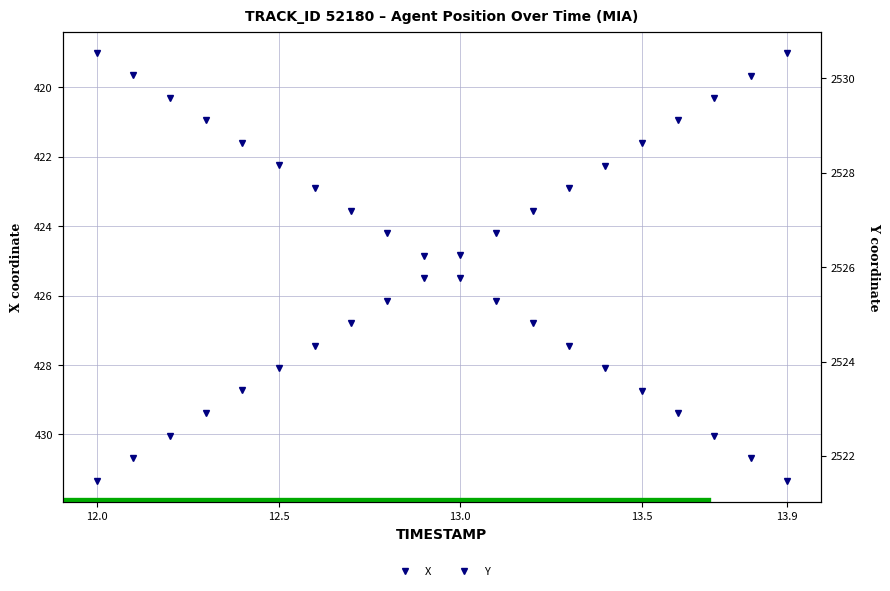

What is the value of the Y point at the 4th from the left?

2522.9